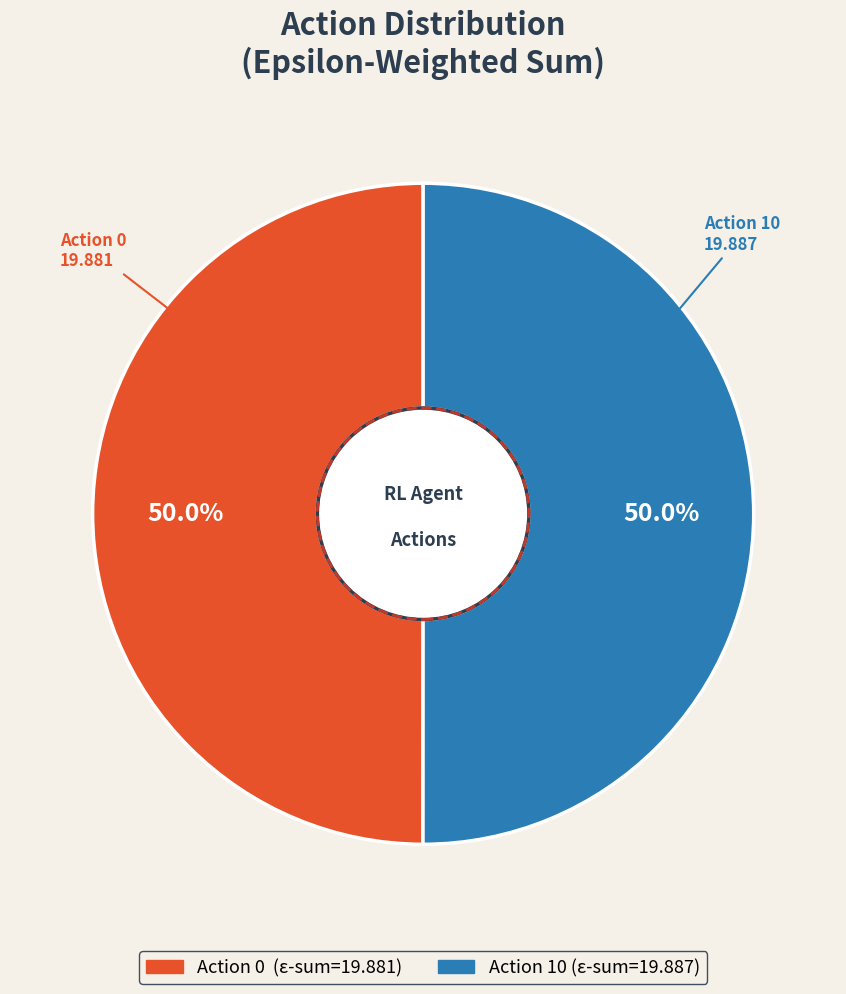

What percentage is NOT represented by Action 0?

50.0%